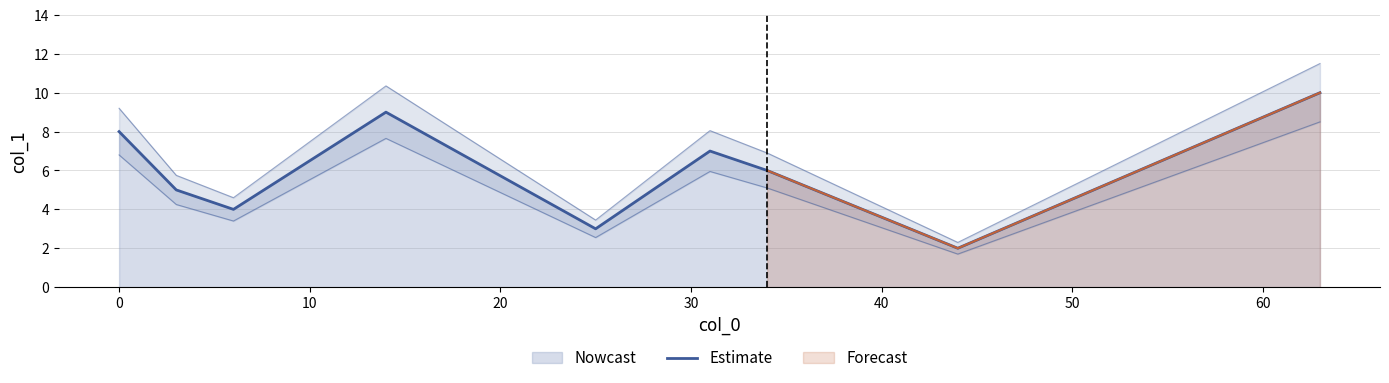

True or false: the data has more than 0 interior local peaks.

True